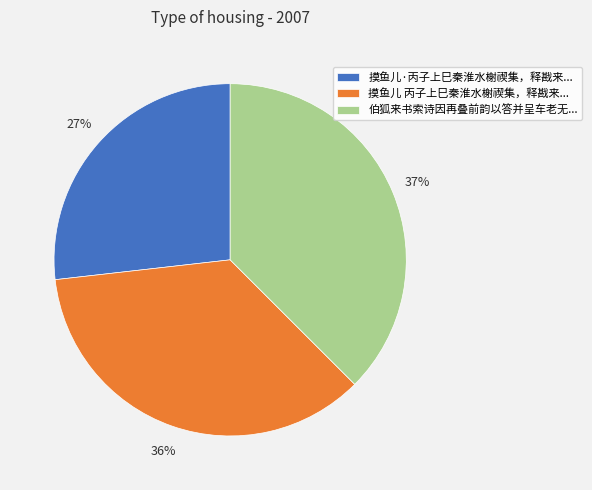

Is it true that 摸鱼儿 丙子上巳秦淮水榭禊集，释戡来... is 22% of the pie?

False